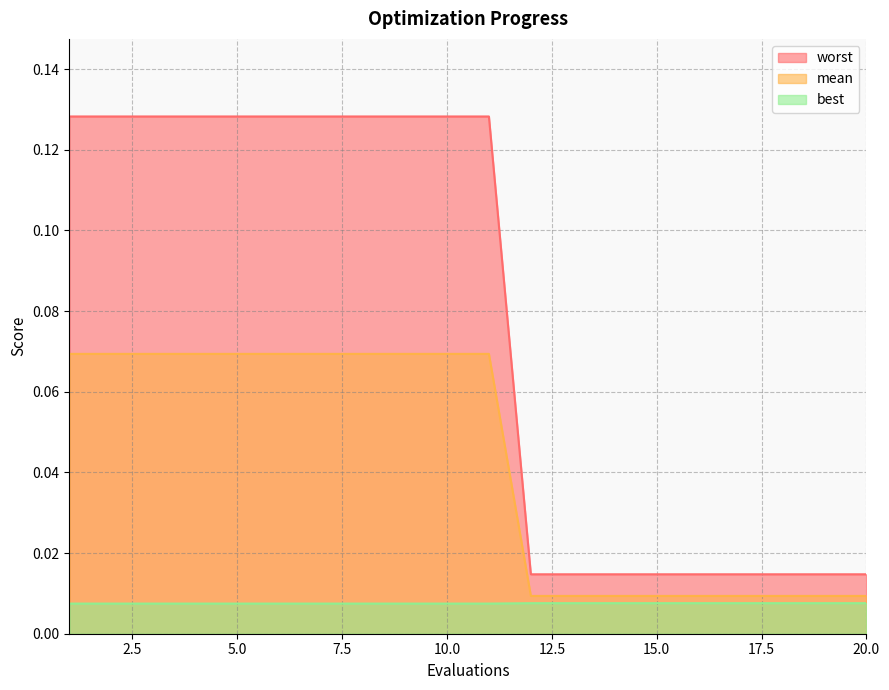

At which label is best closest to 0?

12